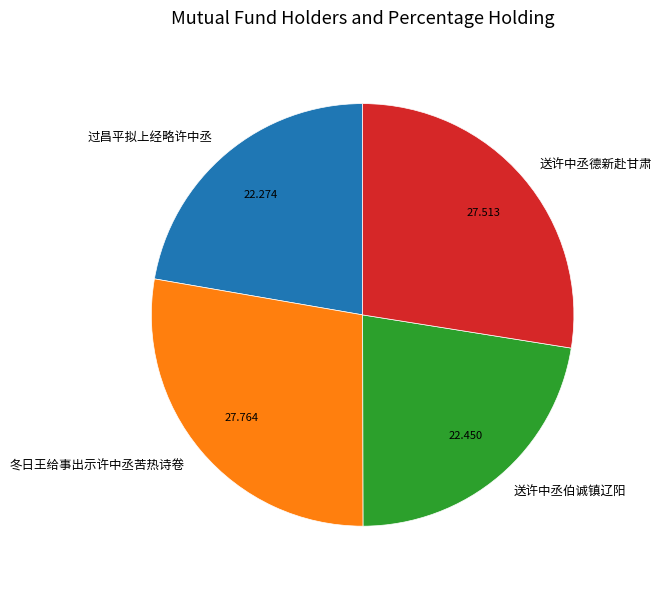

Between 过昌平拟上经略许中丞 and 送许中丞德新赴甘肃, which is larger?

送许中丞德新赴甘肃